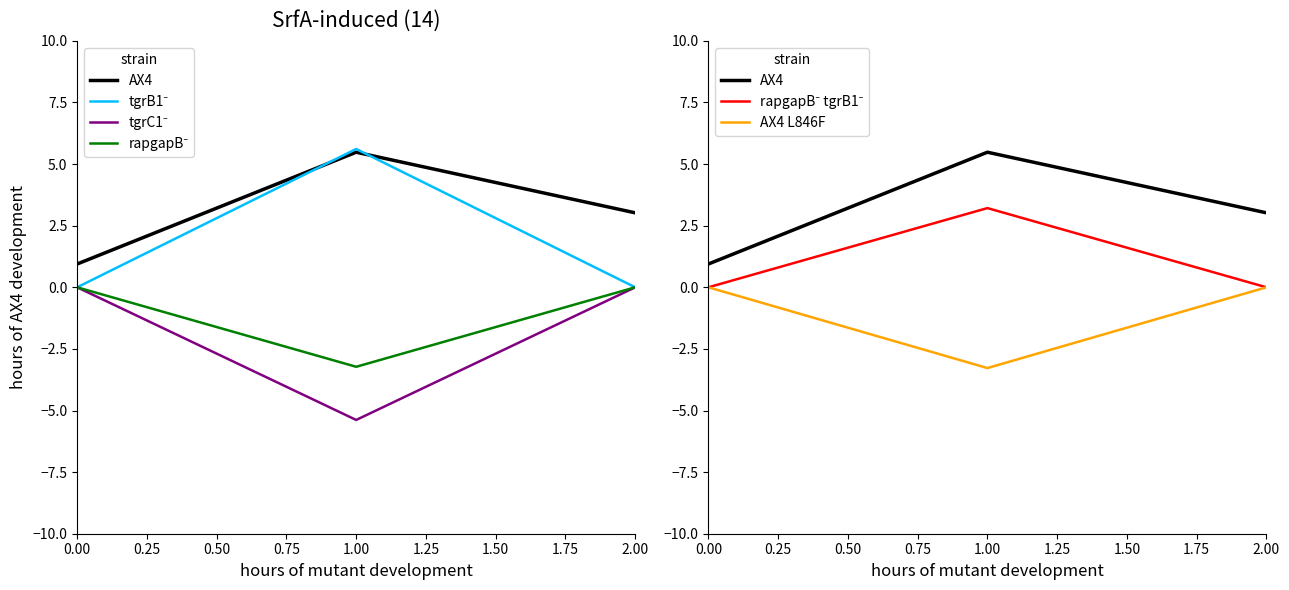

How many series are shown in this chart?

6